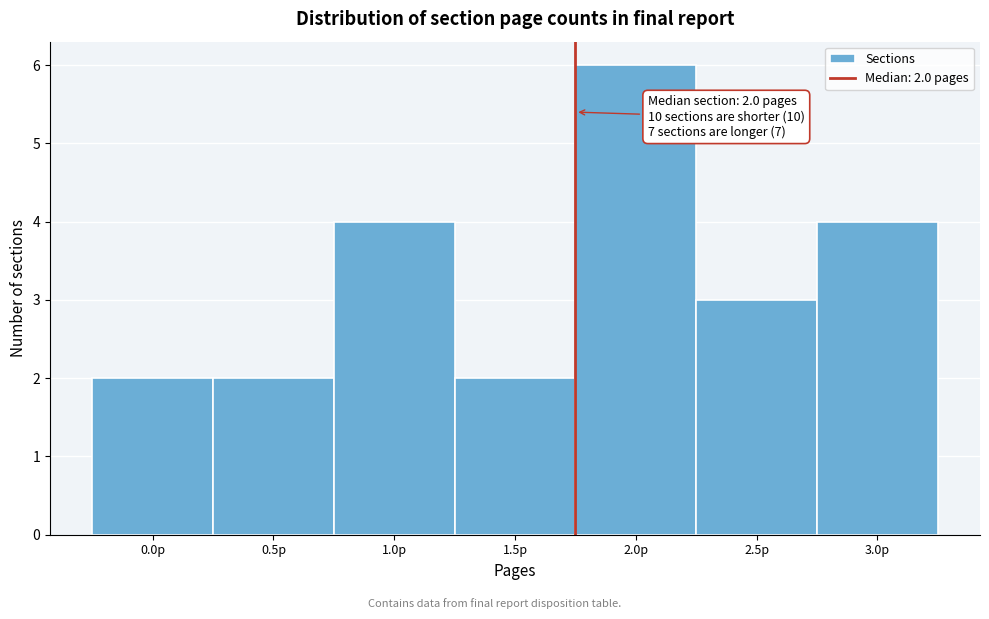

Reading left to right, list all the values displayed in this chart.

0.0p=2	0.5p=2	1.0p=4	1.5p=2	2.0p=6	2.5p=3	3.0p=4